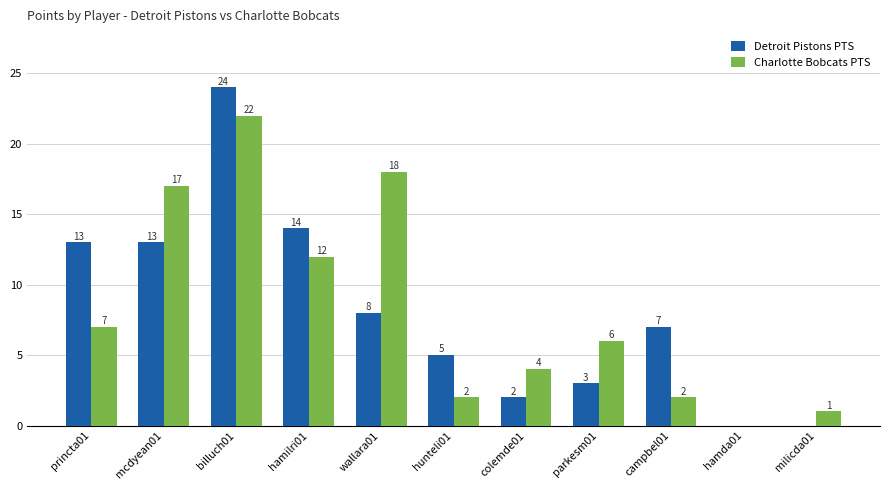

What is the sum of all Detroit Pistons PTS values?

89